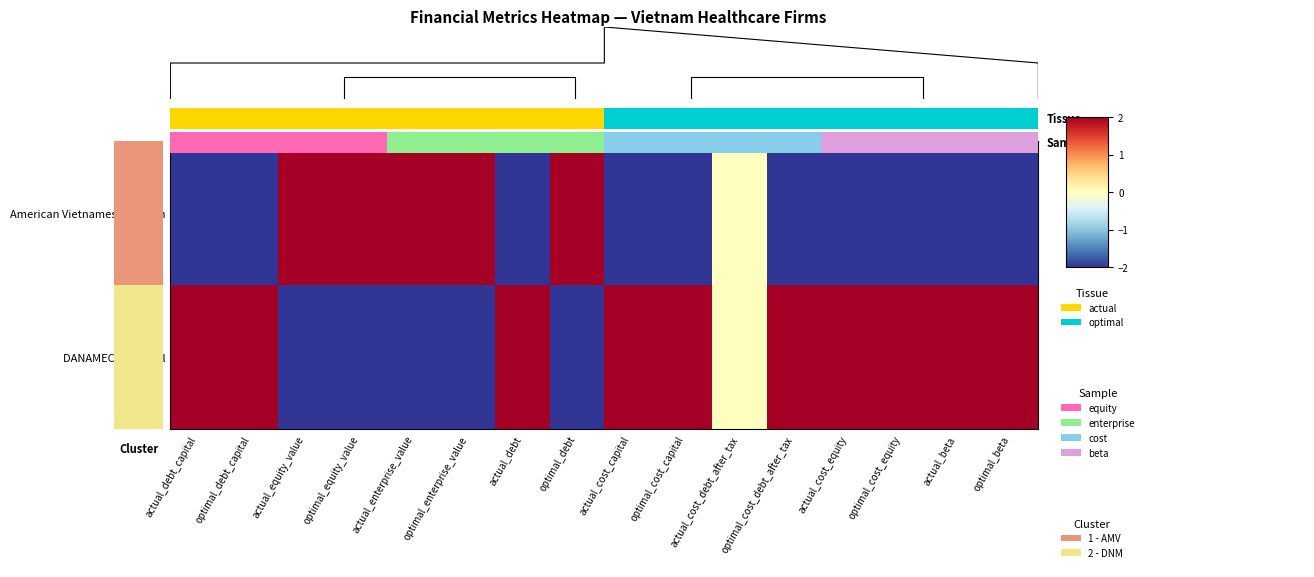

How many values in the 0.0 series exceed 2?

4